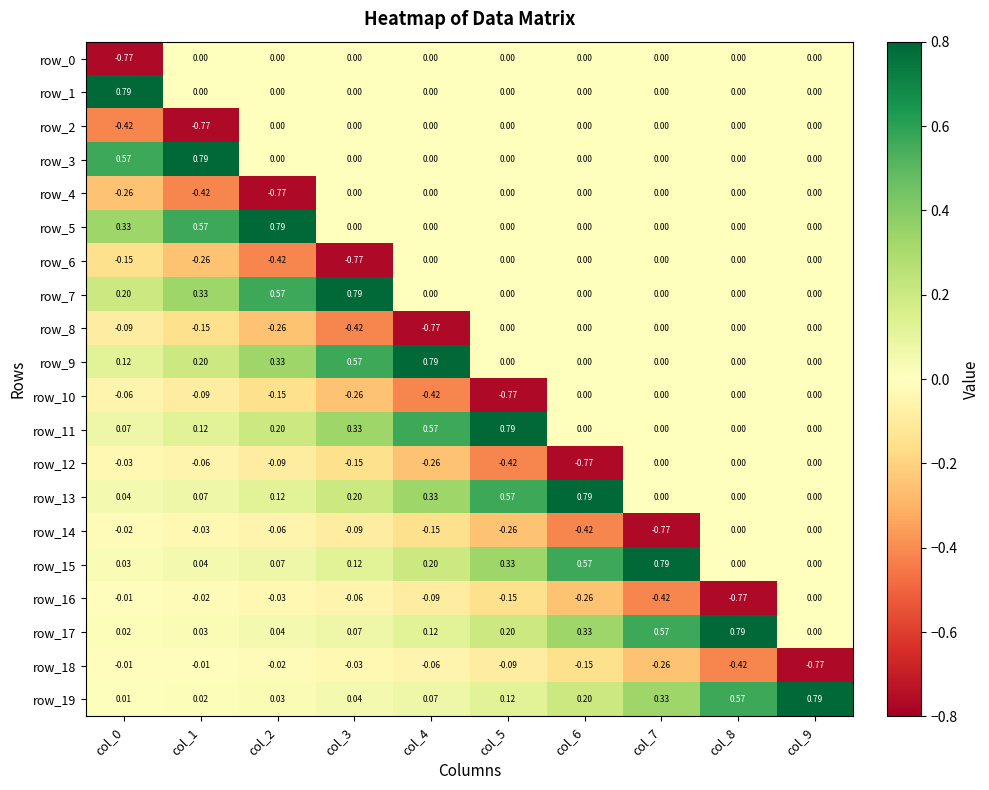

Count the number of categories in the chart.

10